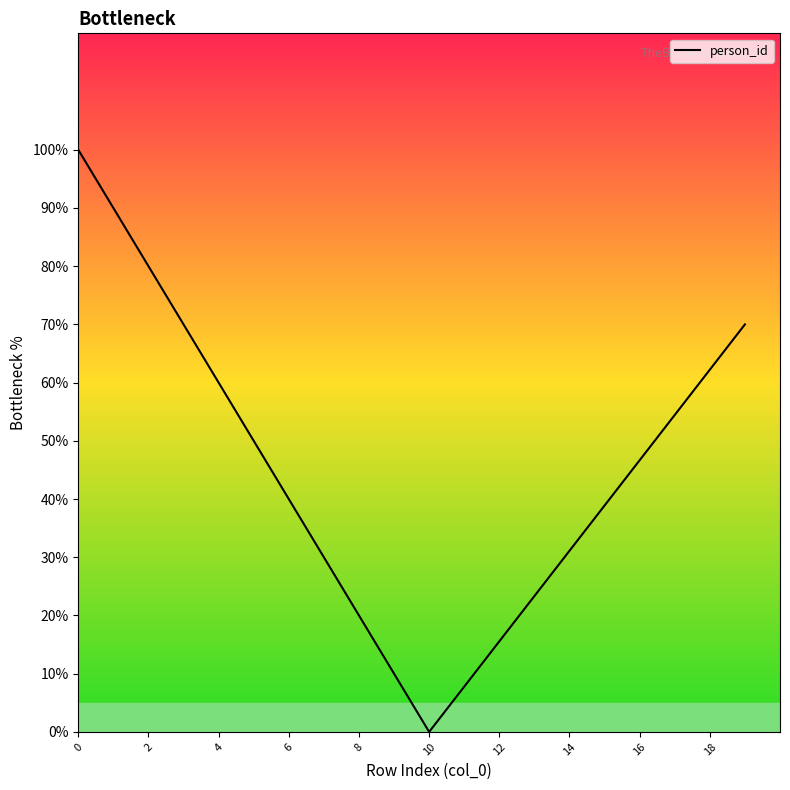

Count the number of data series in this chart.

1